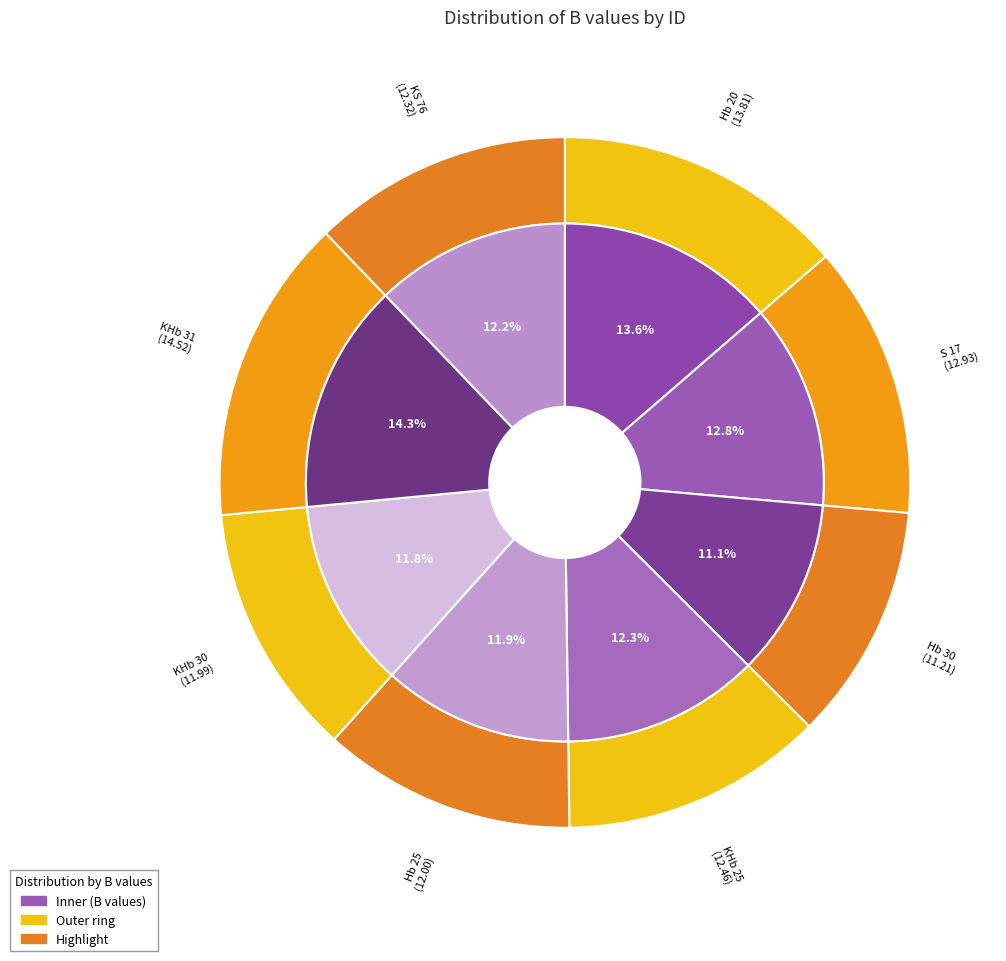

What percentage is NOT represented by S 17?

87.2%